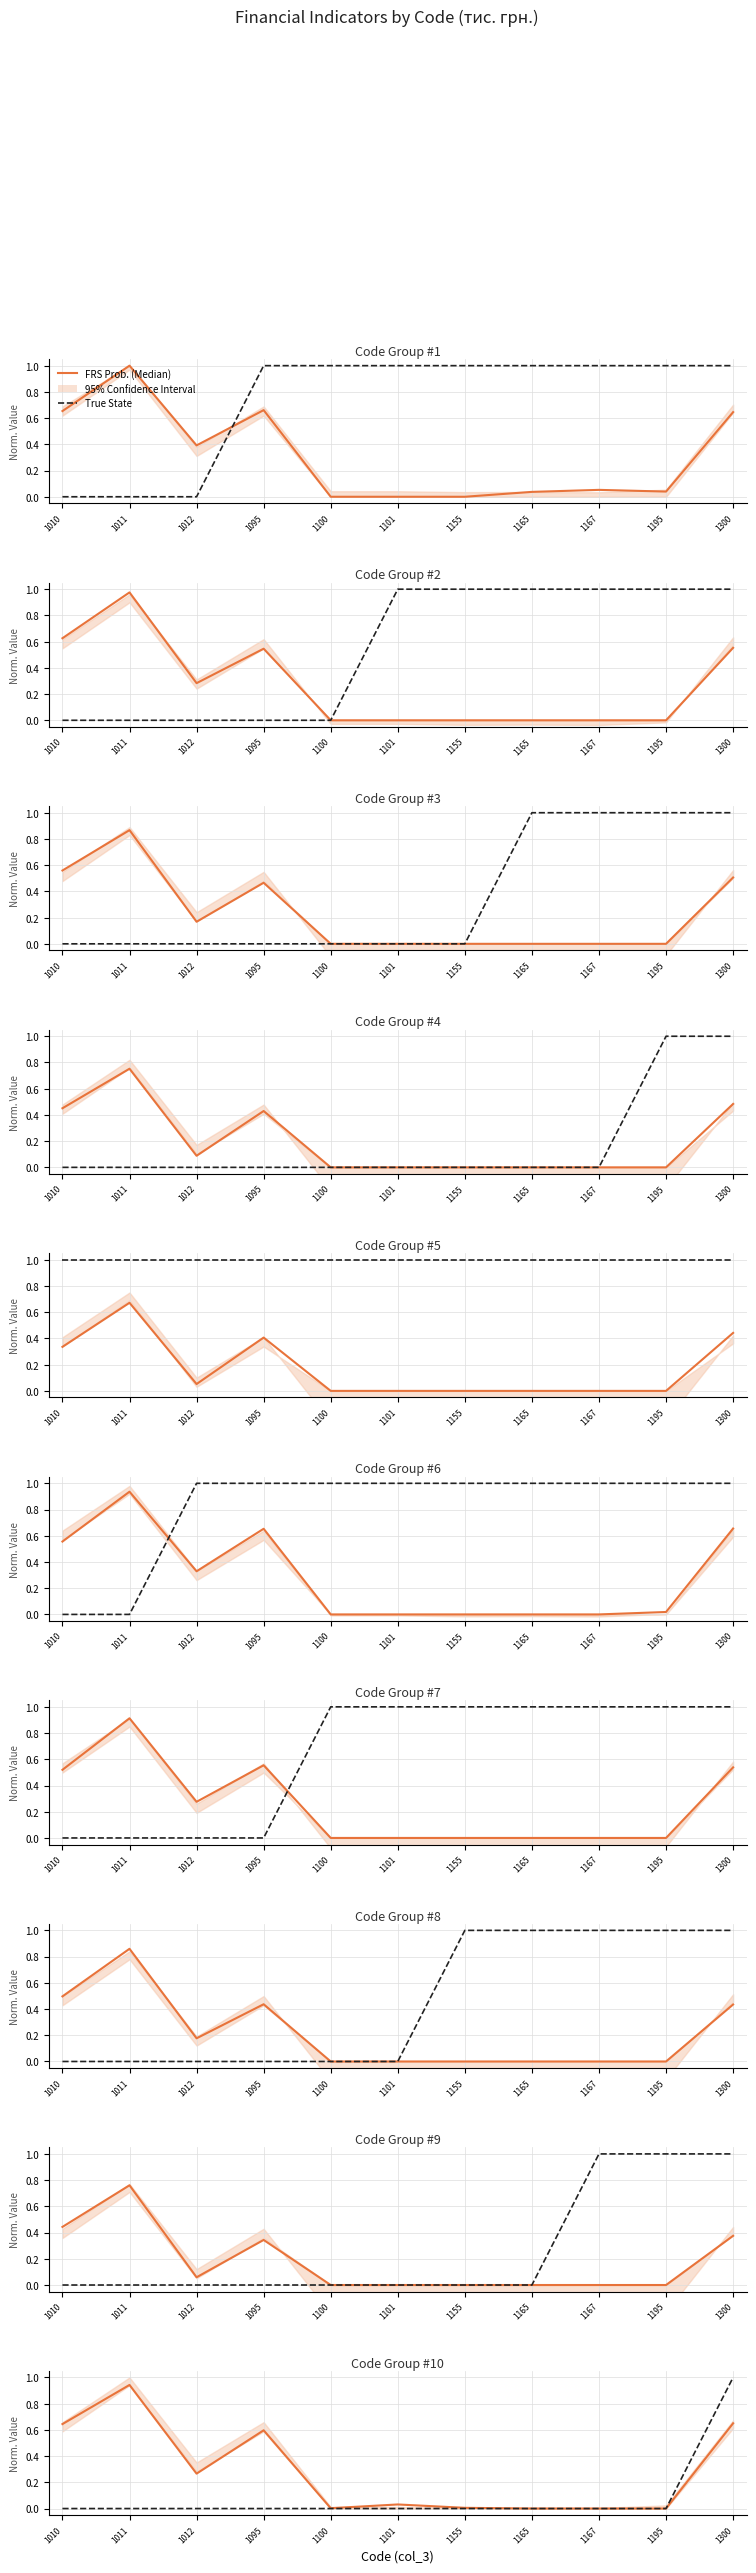

Reading left to right, what are all the values shown in this chart?

FRS Prob. (Median): 0.6	0.9	0.3	0.6	0.0	0.0	0.0	0.0	0.0	0.0	0.7
True State: 0.0	0.0	0.0	0.0	0.0	0.0	0.0	0.0	0.0	0.0	1.0